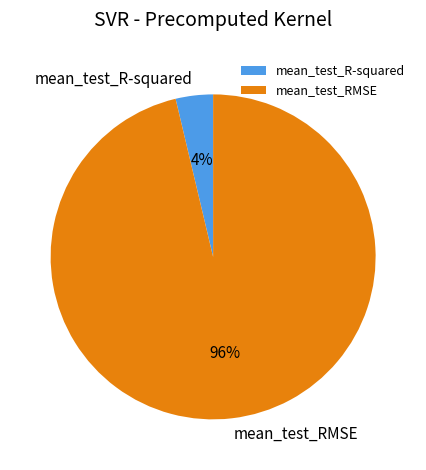

How many slices are in this pie chart?

2